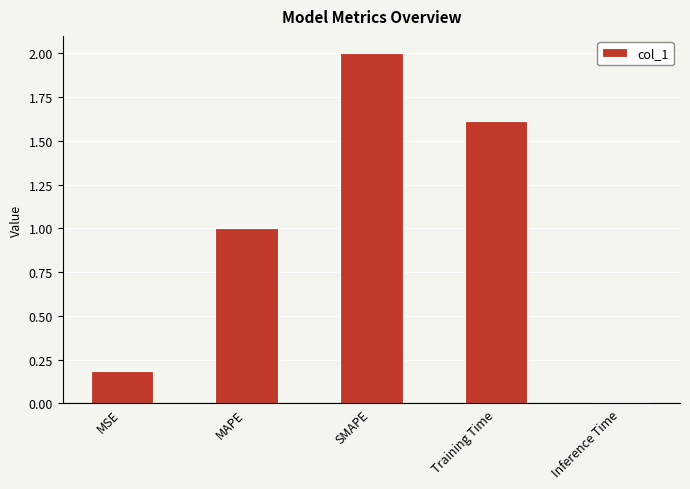

List the labels in order of value, smallest first.

Inference Time, MSE, MAPE, Training Time, SMAPE